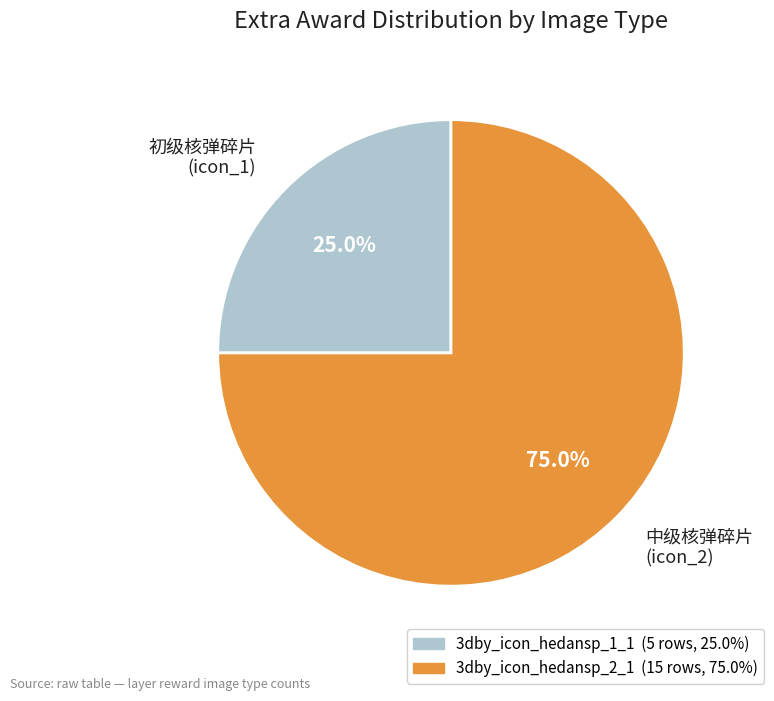

Rank the categories by value from highest to lowest.

中级核弹碎片 (icon_2), 初级核弹碎片 (icon_1)